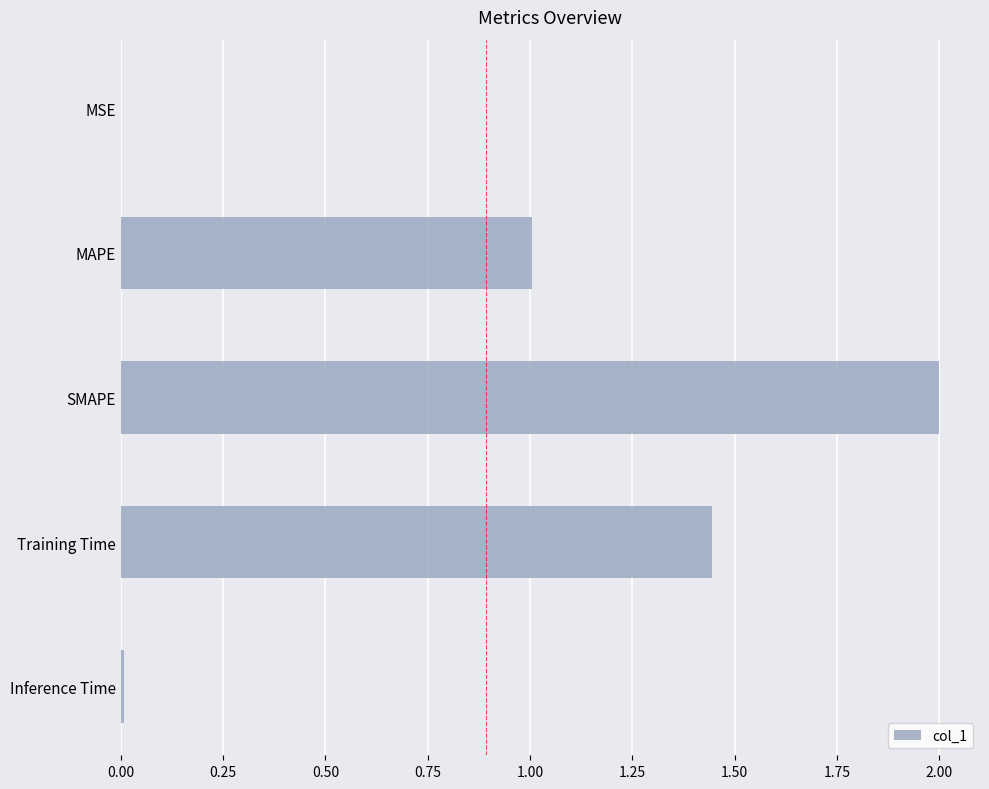

What is the greatest value displayed?

2.0